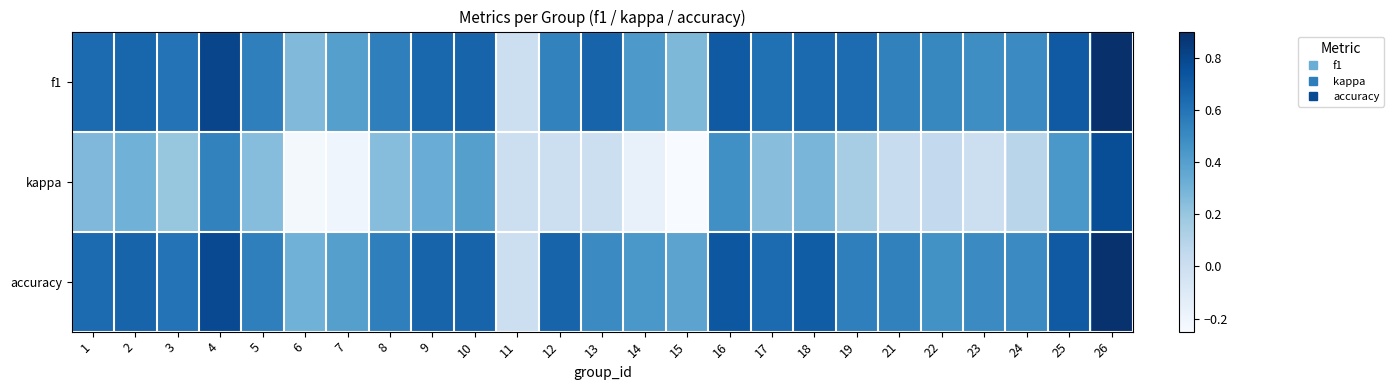

Which has a higher value, 26 or 22?

26